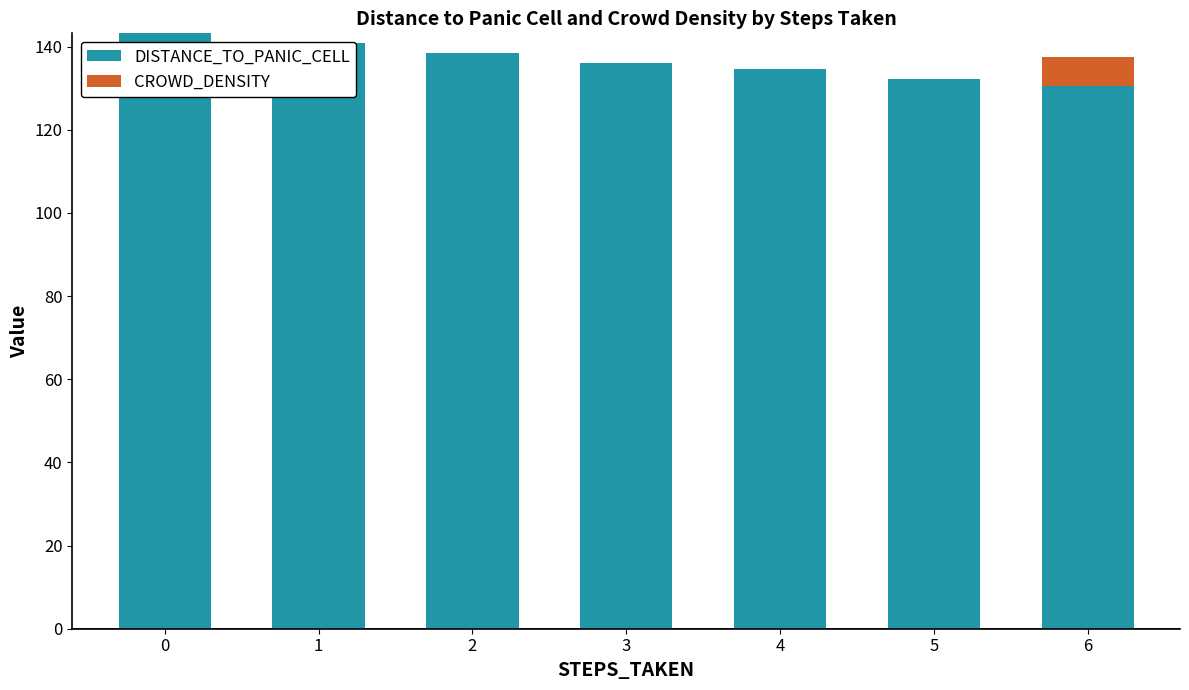

The CROWD_DENSITY series shows 0.0 at 1. True or false?

True